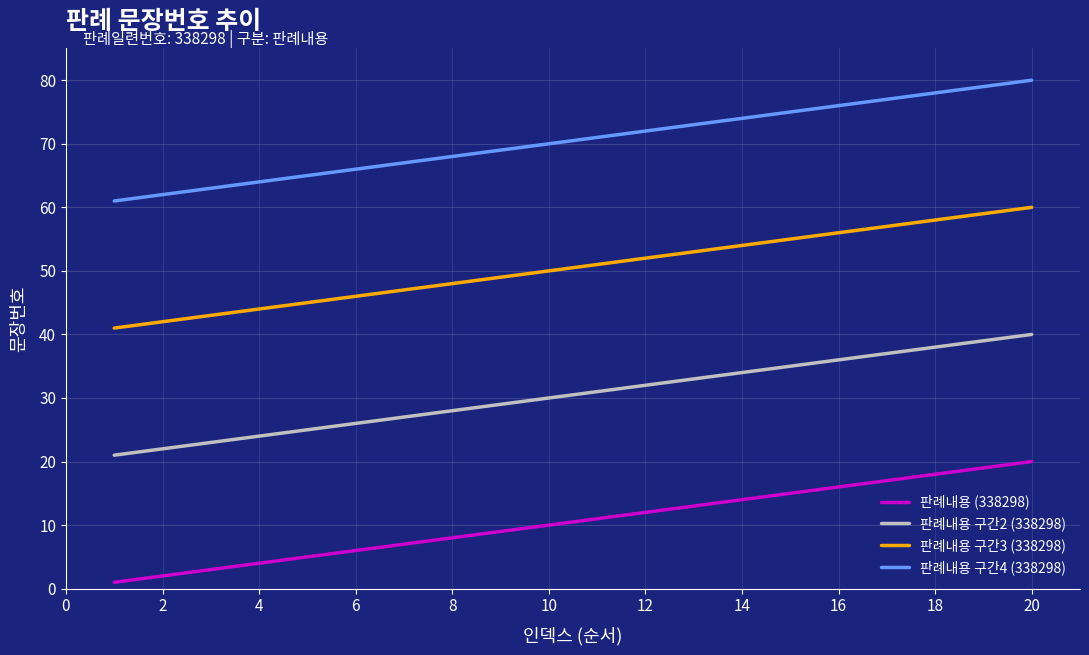

What is the greatest value displayed?

80